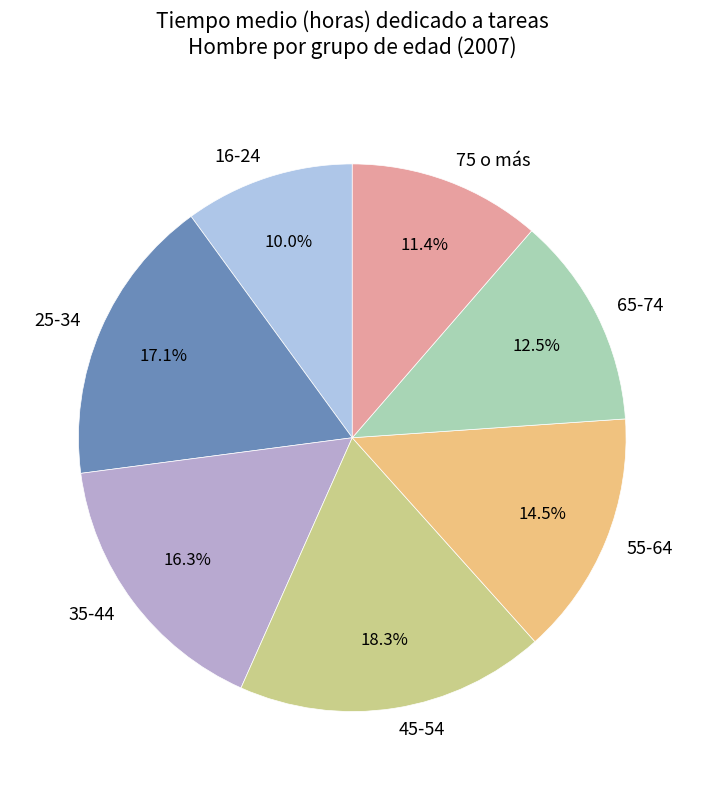

Count the number of slices in the pie.

7